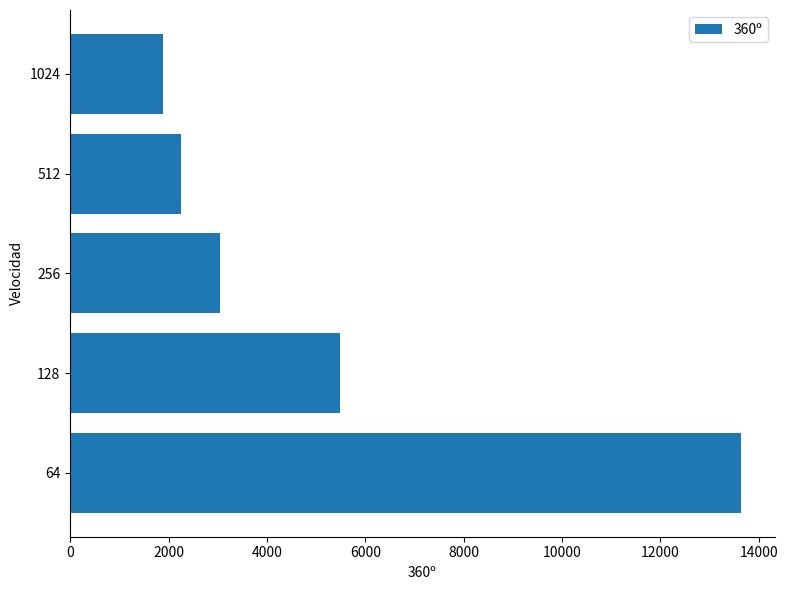

What is the change in value from 64 to 128?

-8151.7